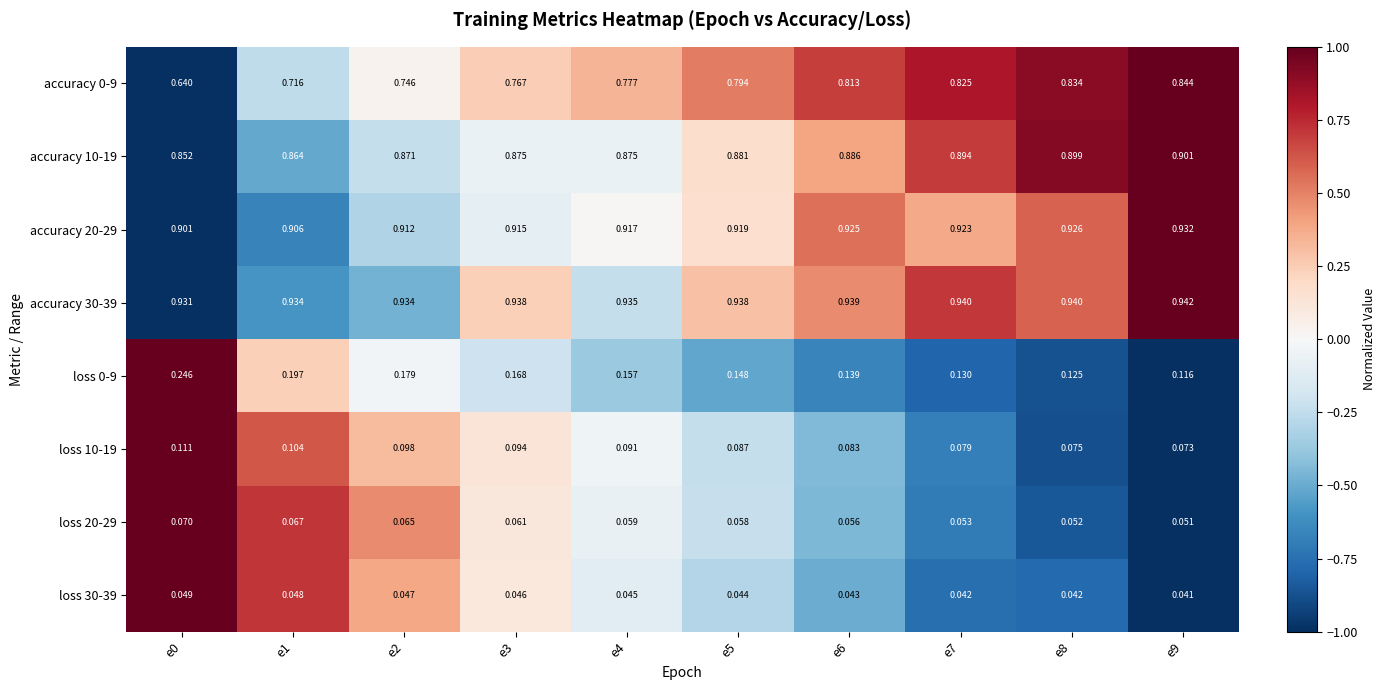

Is the value of loss 0-9 at e8 greater than the value of accuracy 0-9 at e1?

No